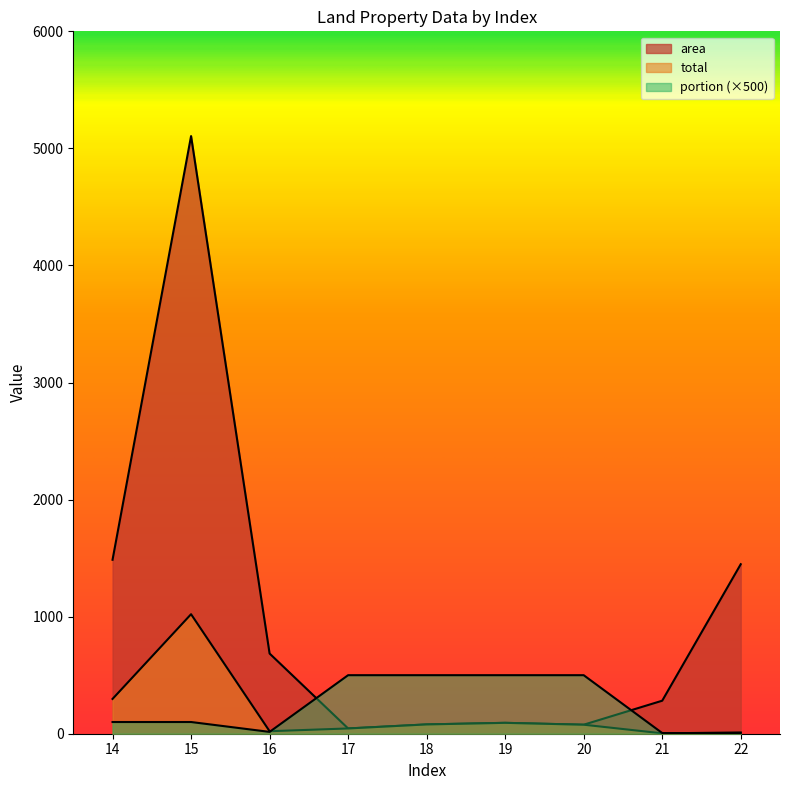

What is the difference between the maximum and minimum values in the area series?

5060.0